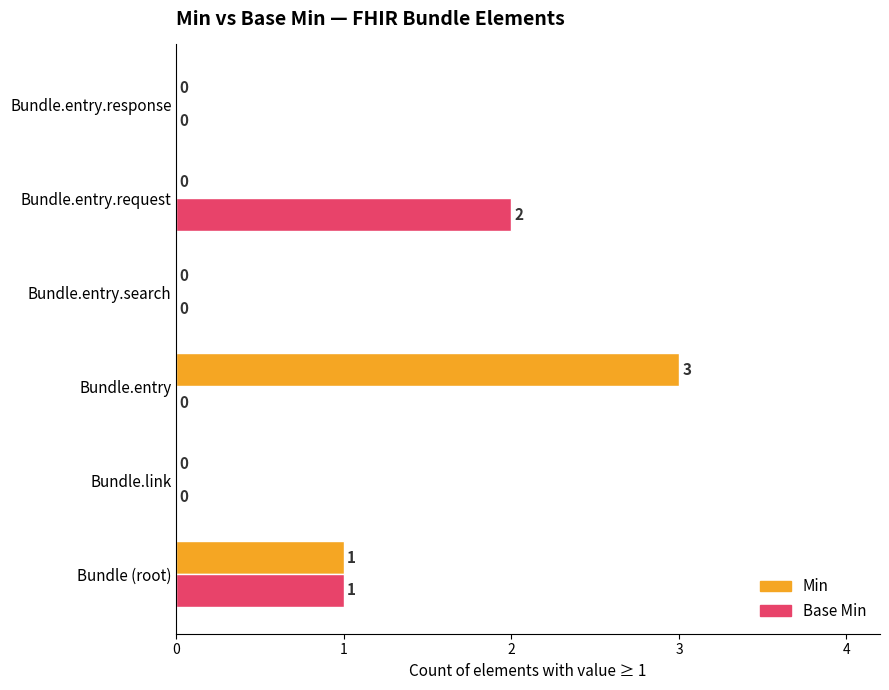

What are all the series names shown in the legend?

Min, Base Min